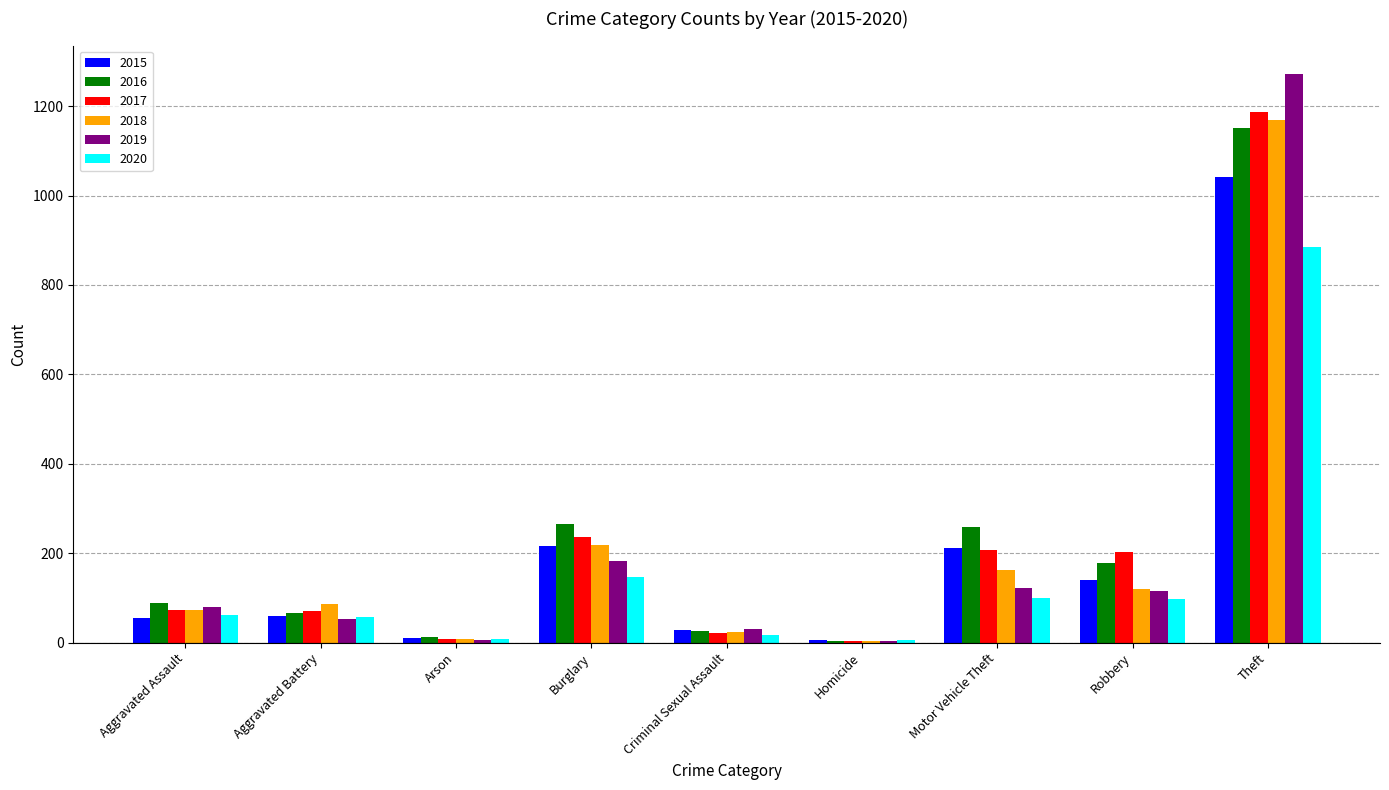

The value of 2015 at Aggravated Battery is 60. True or false?

True